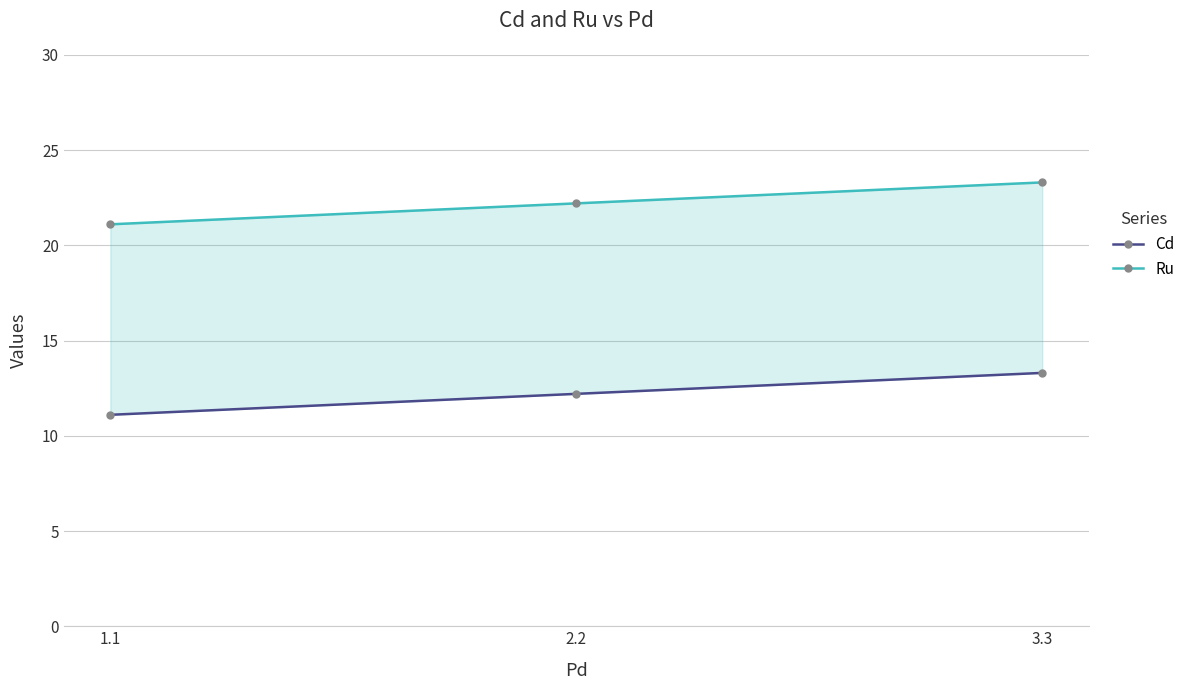

Which category has the lowest value in the Cd series?

1.1